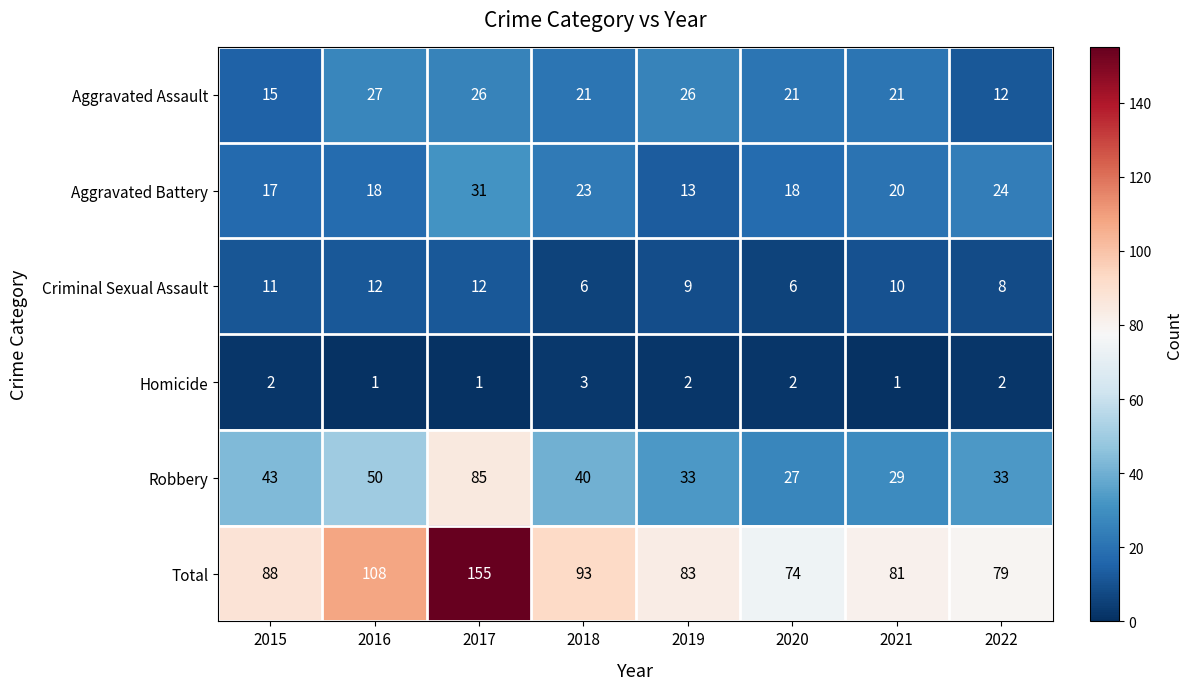

What is the average value of the Total series?

95